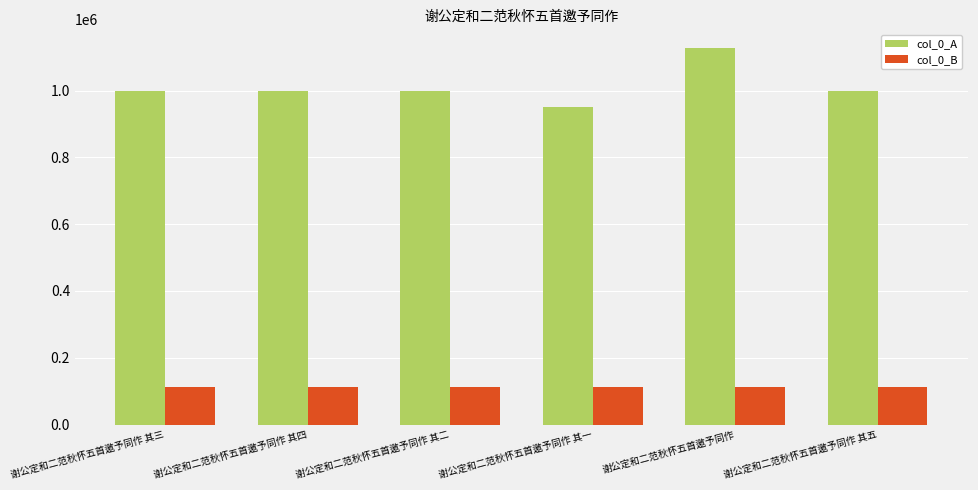

What is the minimum value shown in the chart?

113932